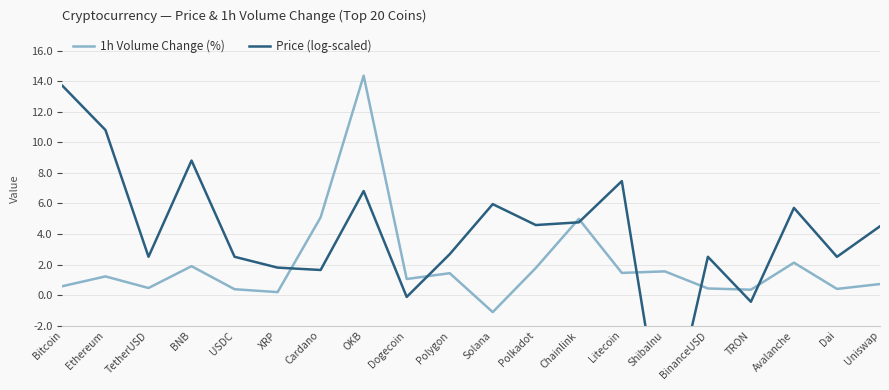

What are all the series names shown in the legend?

1h Volume Change (%), Price (log-scaled)